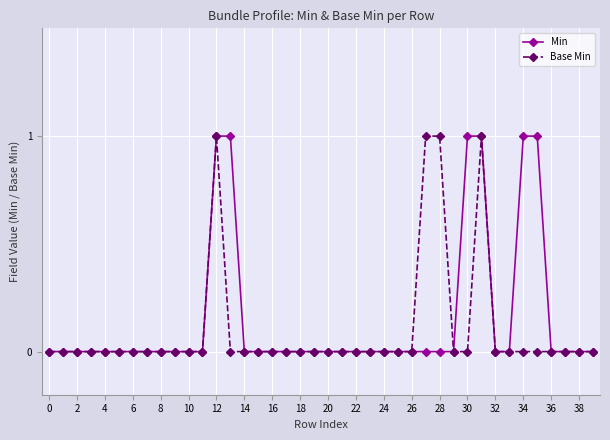

How many lines are shown in the chart?

2